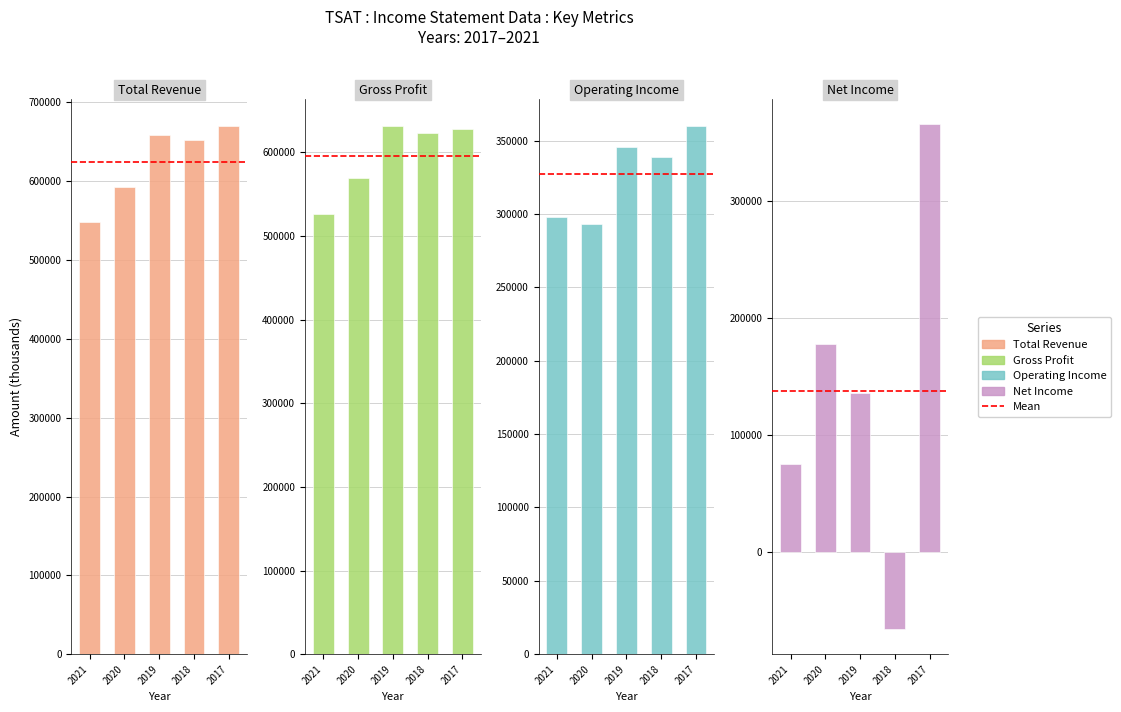

True or false: Total Revenue has a value of 593400 at 2020.

True